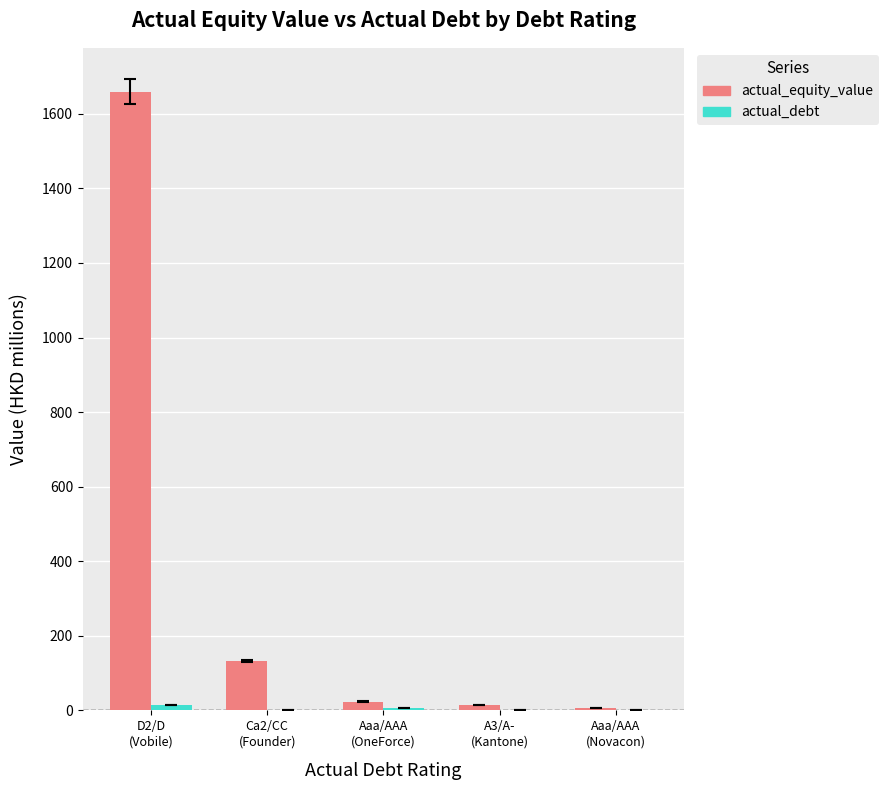

Which series has the largest total across all categories?

actual_equity_value